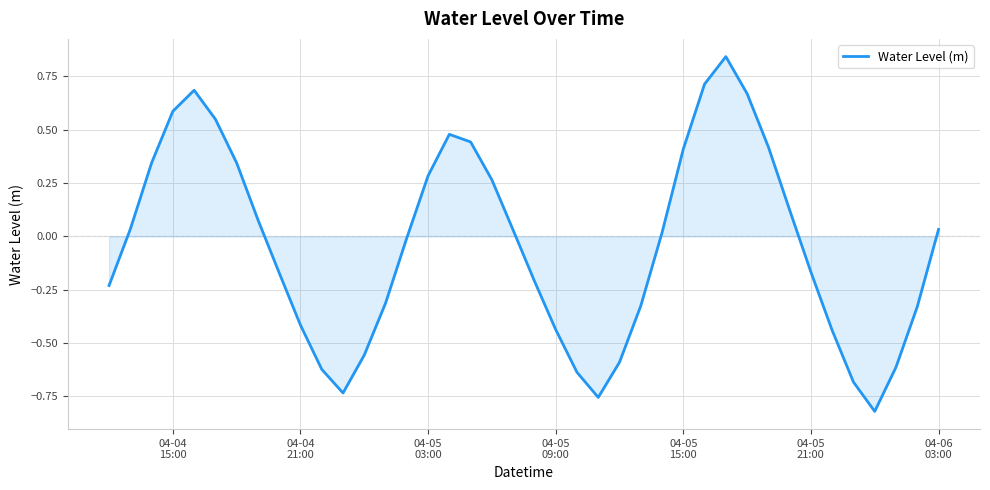

What is the value of the 22nd point from the left?

-0.4